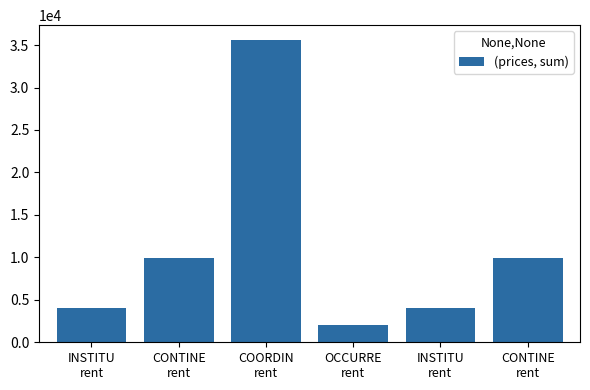

List the labels in order of value, largest first.

COORDIN
rent, CONTINE
rent, CONTINE
rent, INSTITU
rent, INSTITU
rent, OCCURRE
rent